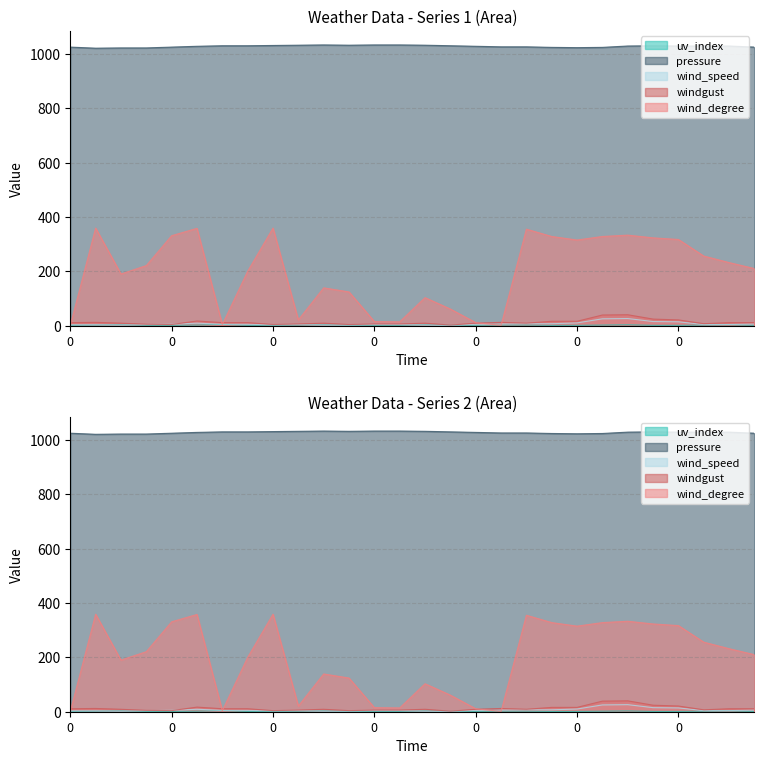

What is the lowest value of the uv_index series?

1